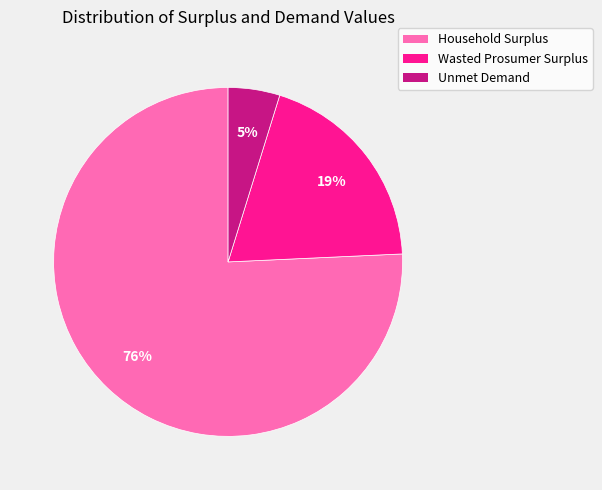

To the nearest percent, what portion does Wasted Prosumer Surplus represent?

19%